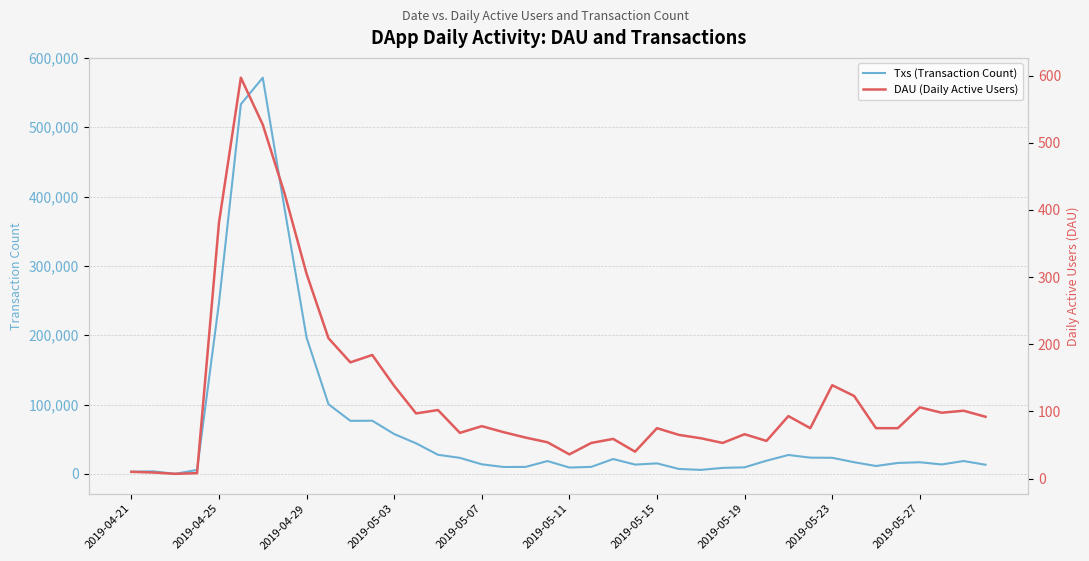

What is the difference between the second highest and second lowest values in the Txs (Transaction Count) series?

530074